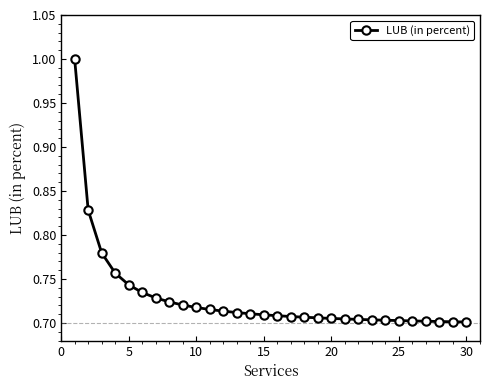

What is the difference between the maximum and minimum values?

0.3